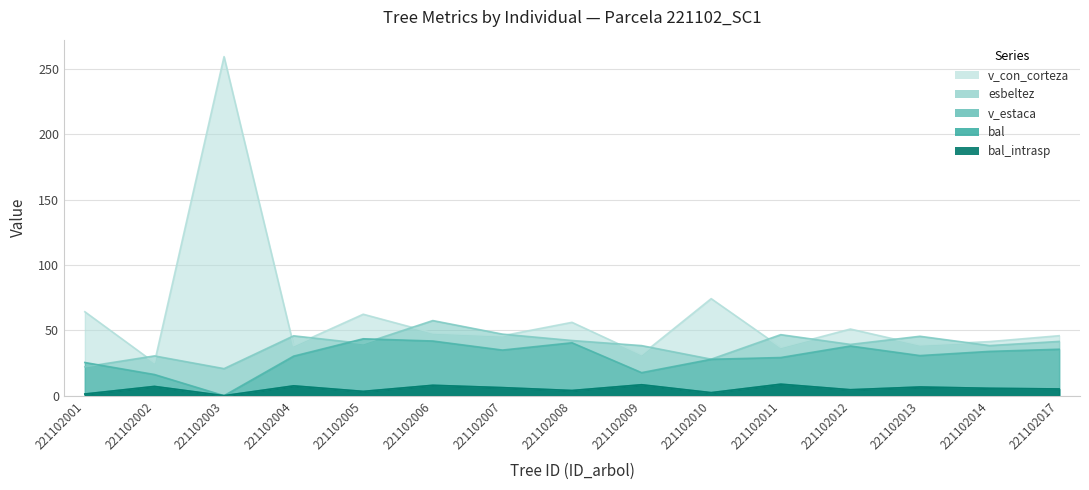

Where does the v_con_corteza series first go above 45?

221102001